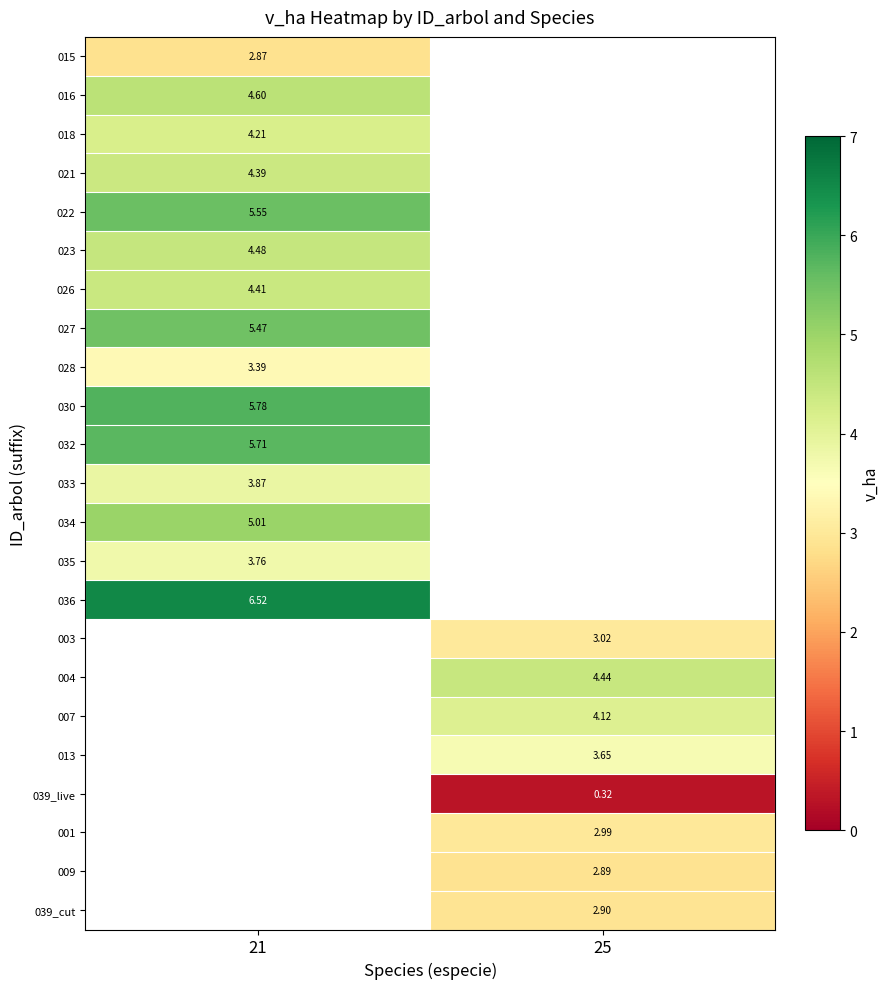

Count the number of categories in the chart.

2